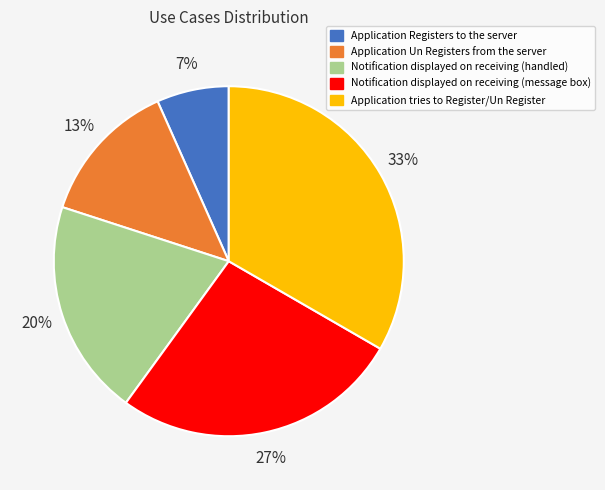

Rank the categories by value from highest to lowest.

Application tries to Register/Un Register, Notification displayed on receiving (message box), Notification displayed on receiving (handled), Application Un Registers from the server, Application Registers to the server